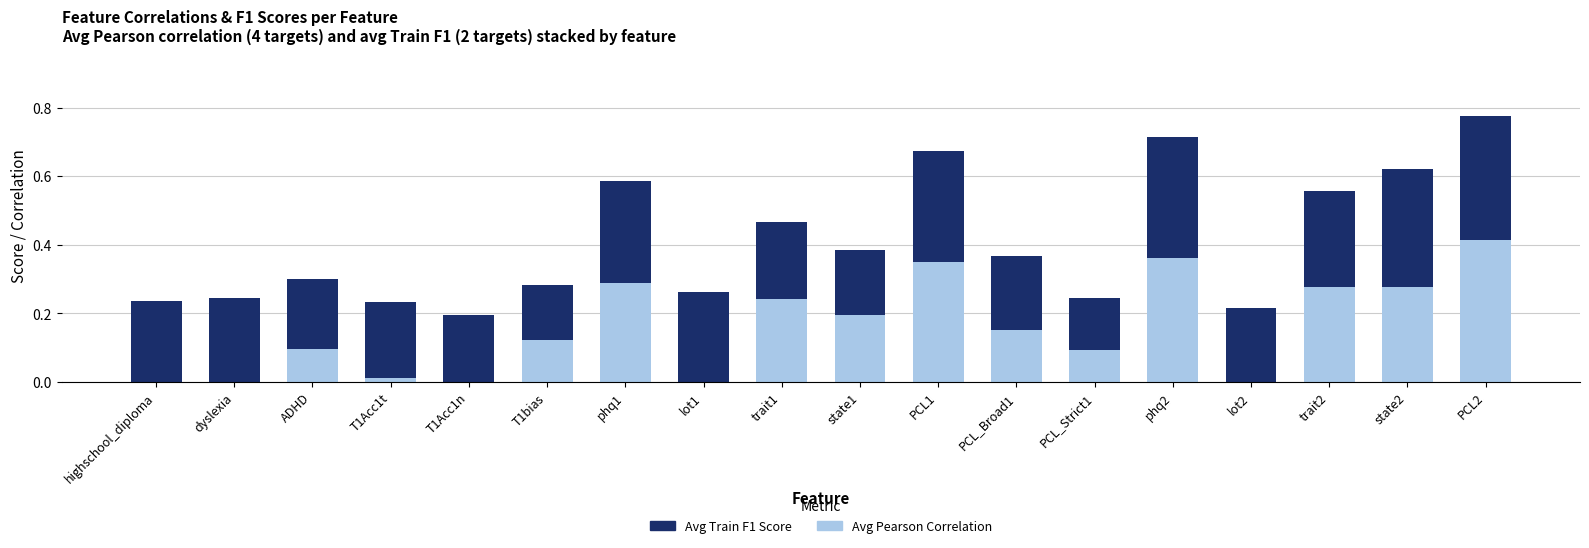

At which category is the sum across all series the highest?

PCL2